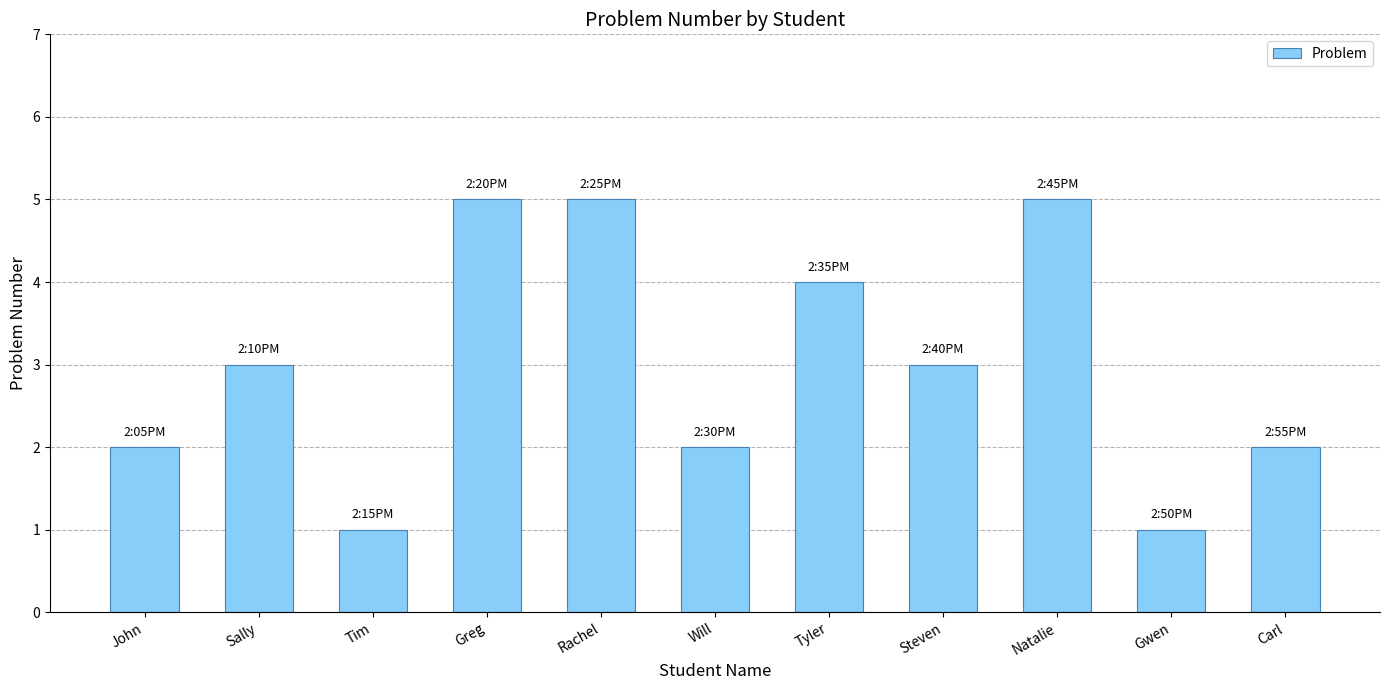

How many bars are there in total?

11